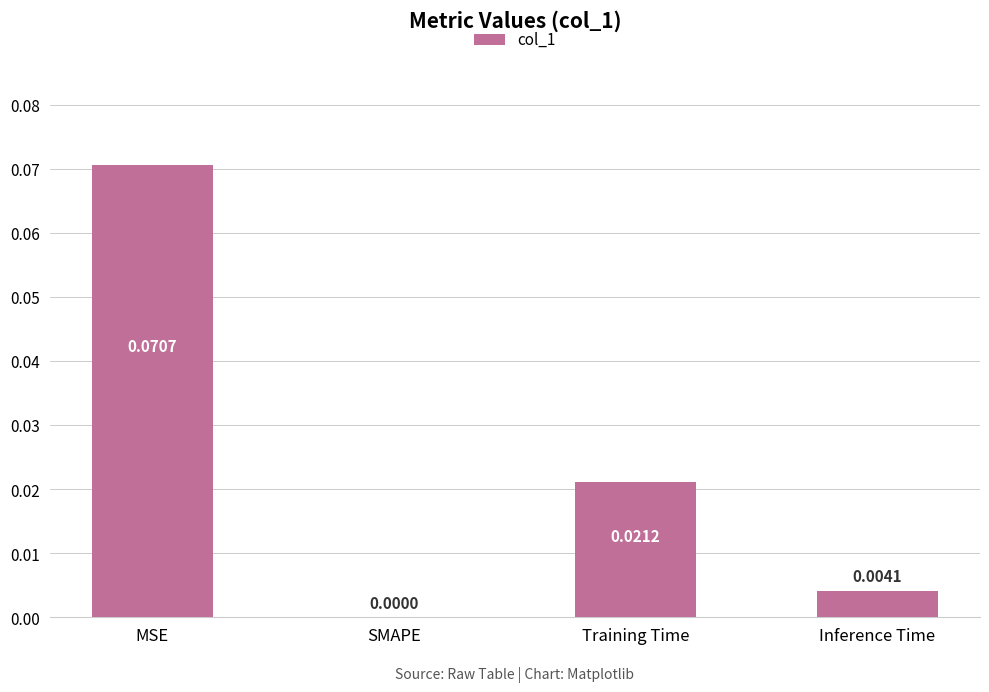

The chart shows a value of 0.0 at SMAPE. True or false?

True